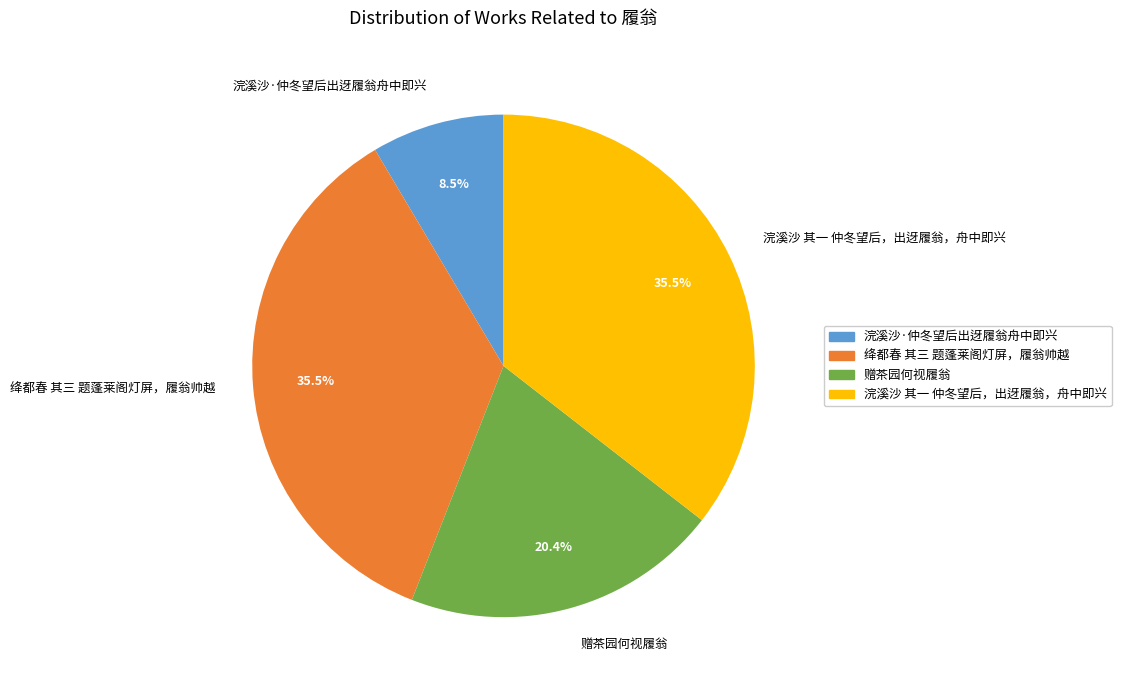

Combined, do 绛都春 其三 题蓬莱阁灯屏，履翁帅越 and 赠茶园何视履翁 account for over 50%?

Yes